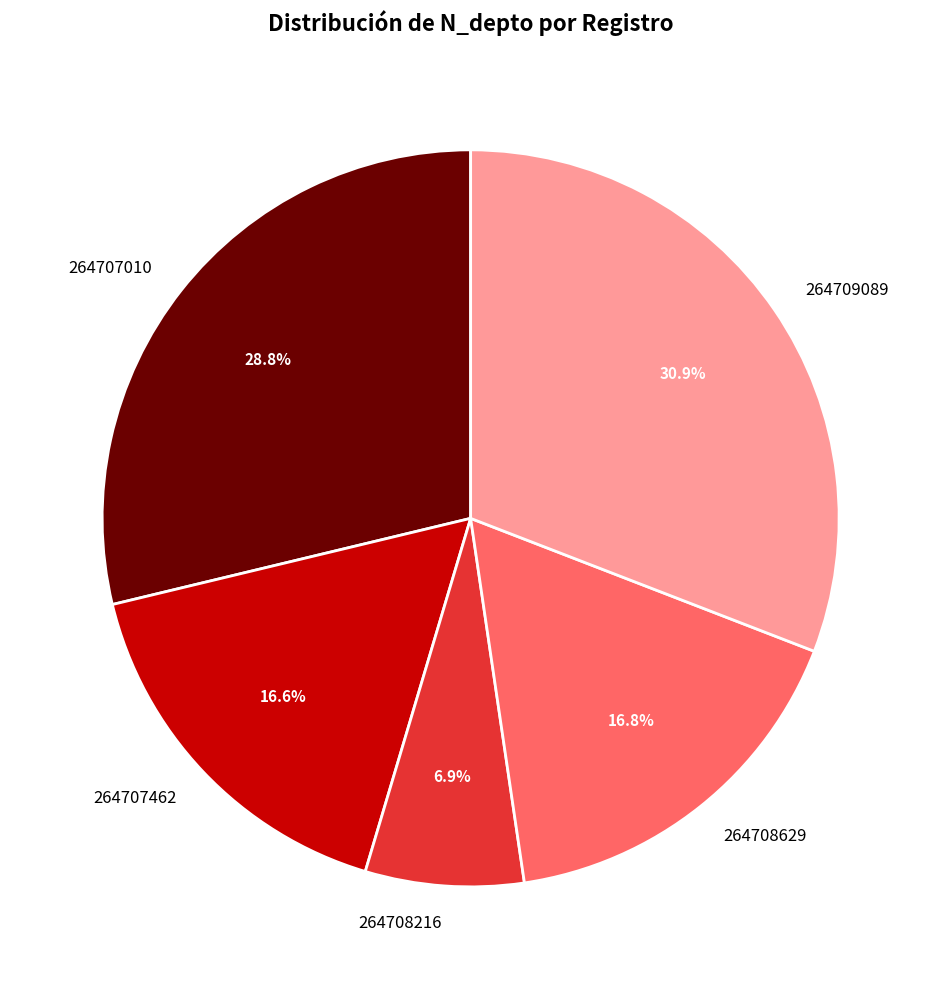

Between 264708629 and 264707010, which is larger?

264707010